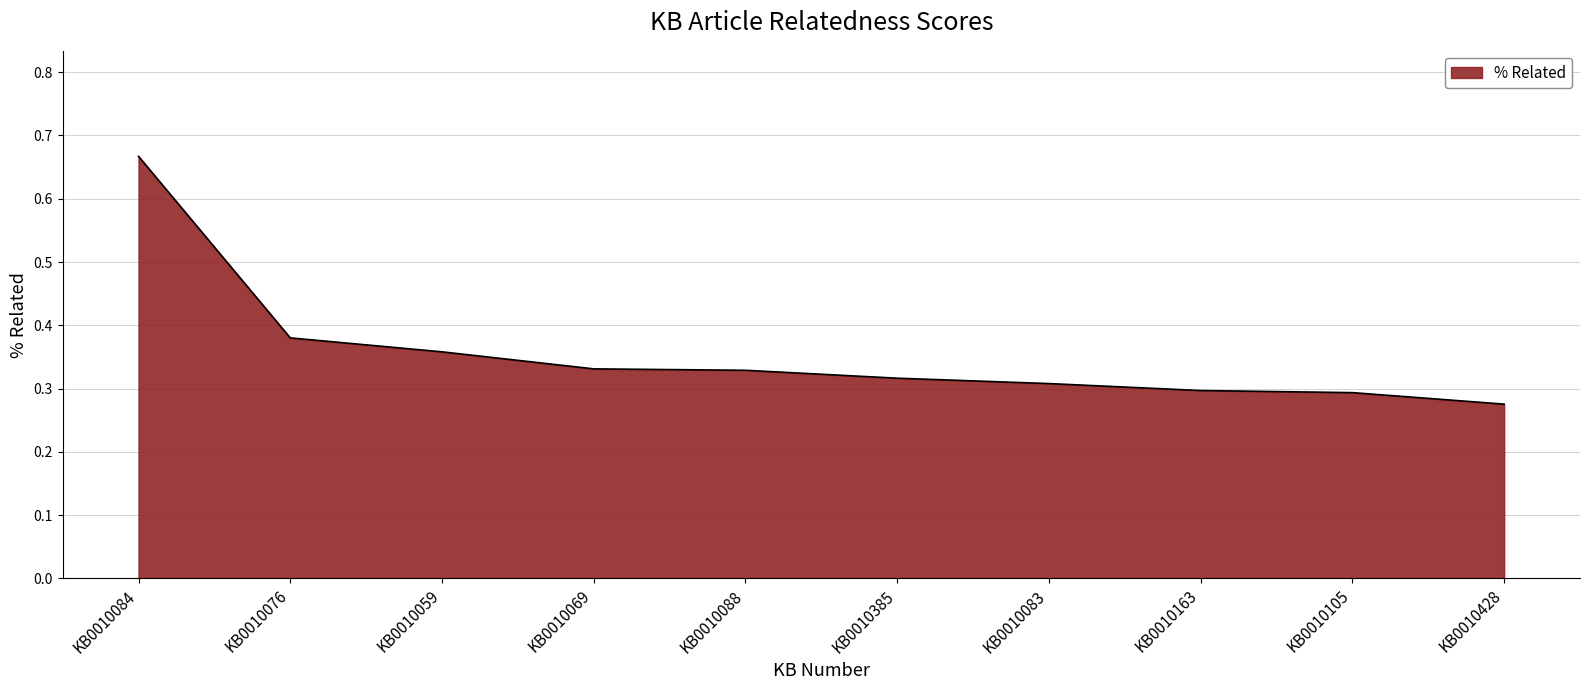

Does the chart have visible grid lines?

Yes